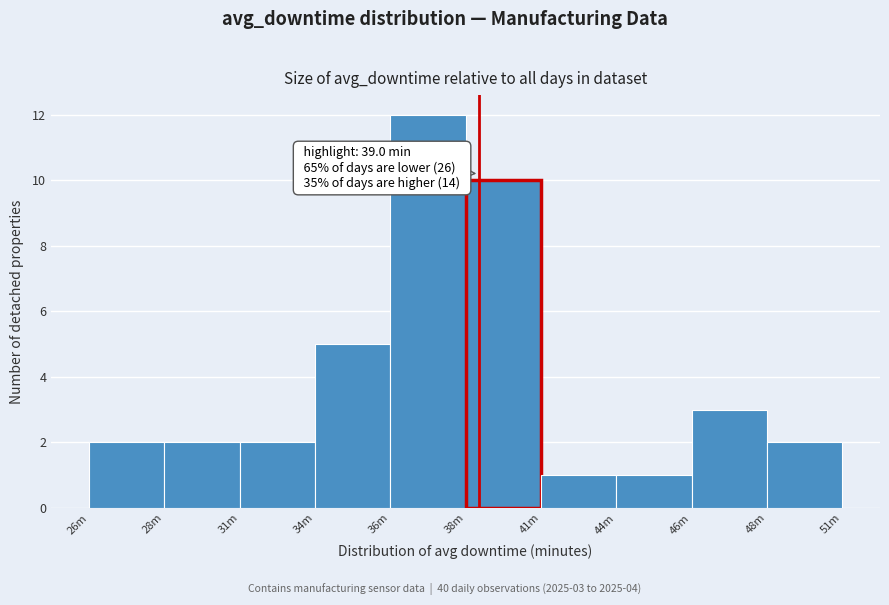

Reading left to right, list all the values displayed in this chart.

26m=2	28m=2	31m=2	34m=5	36m=12	38m=10	41m=1	44m=1	46m=3	48m=2